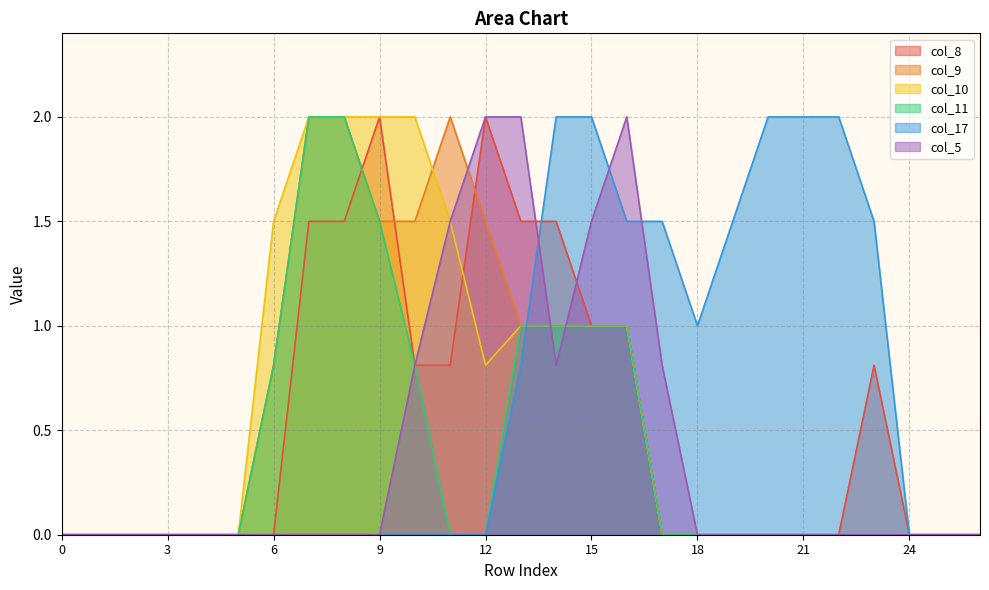

True or false: col_11 and col_8 cross at least once.

True